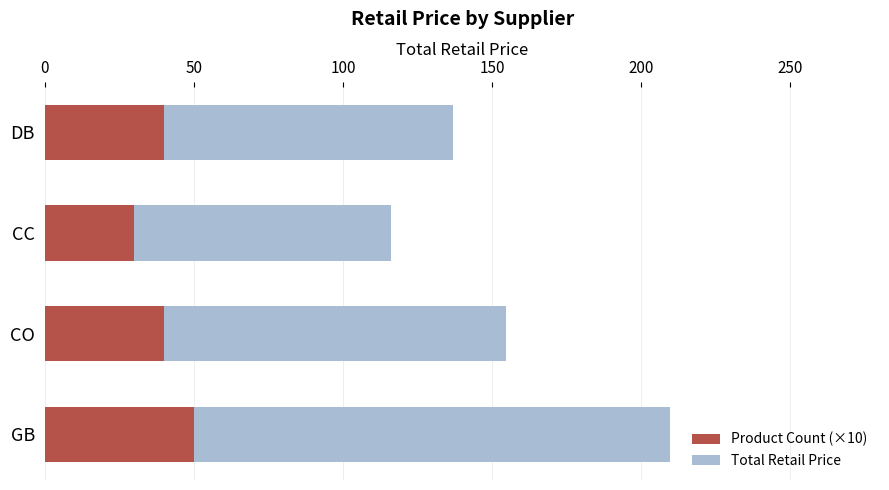

True or false: Product Count (×10) has a value of 41.8 at CC.

False